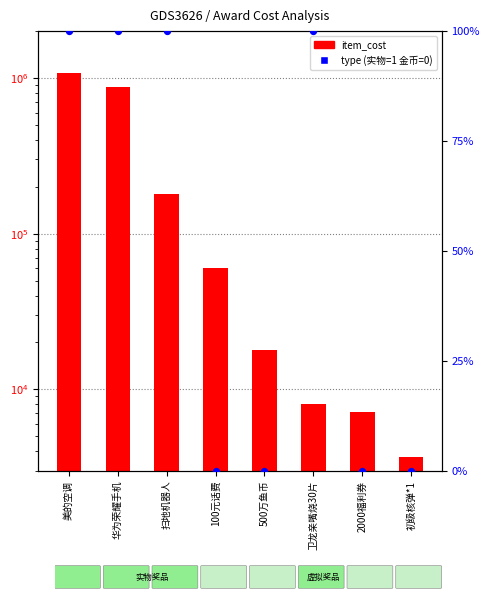

What are all the series names shown in the legend?

item_cost, type